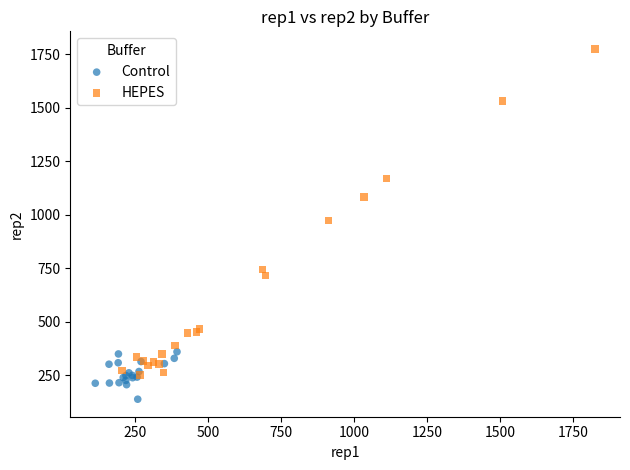

Which series has the widest spread of Y values?

HEPES